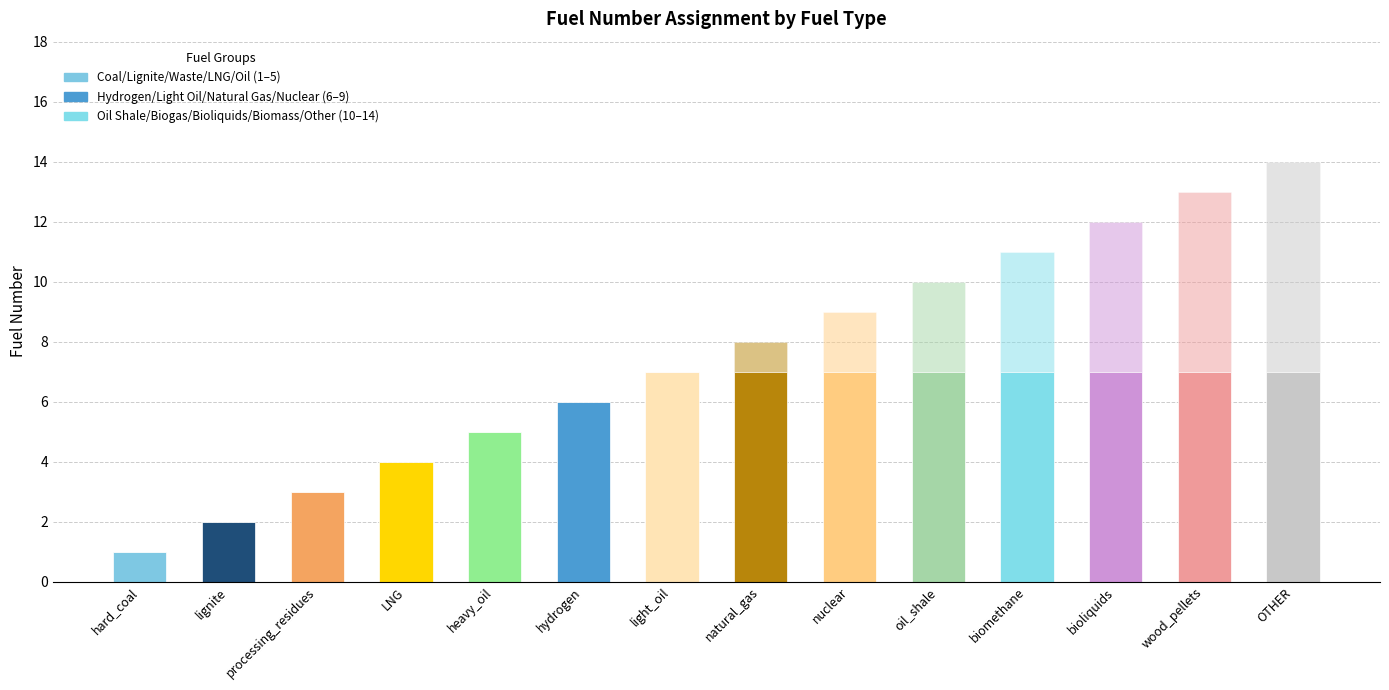

Are the bars horizontal?

No